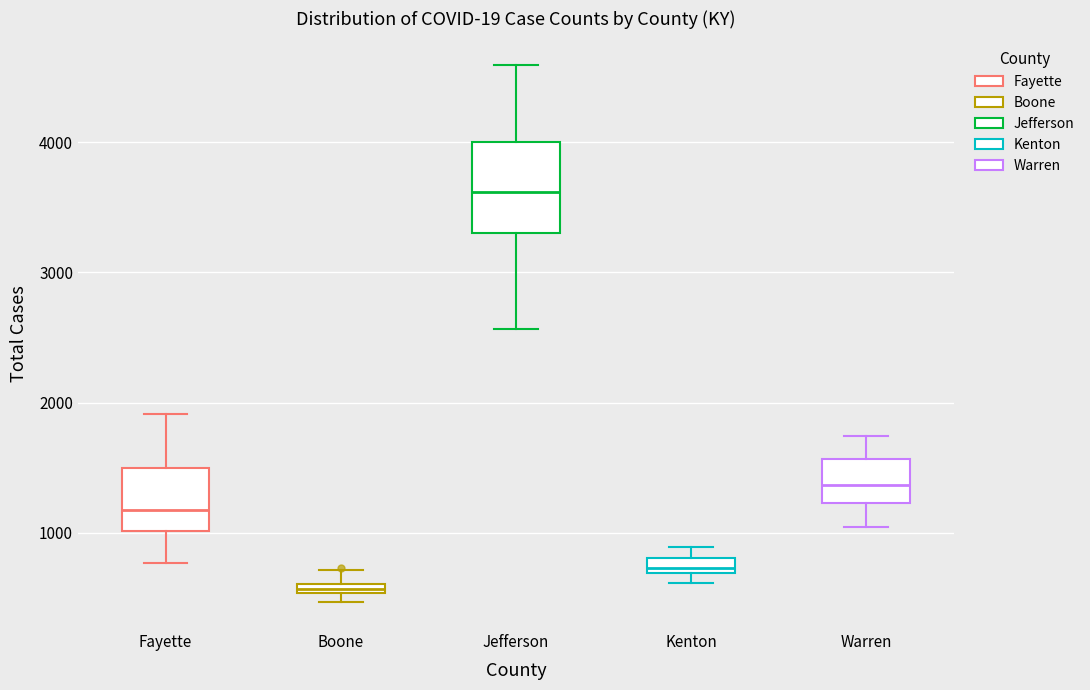

Comparing the boxes themselves (not the whiskers), which one is the tallest?

Jefferson